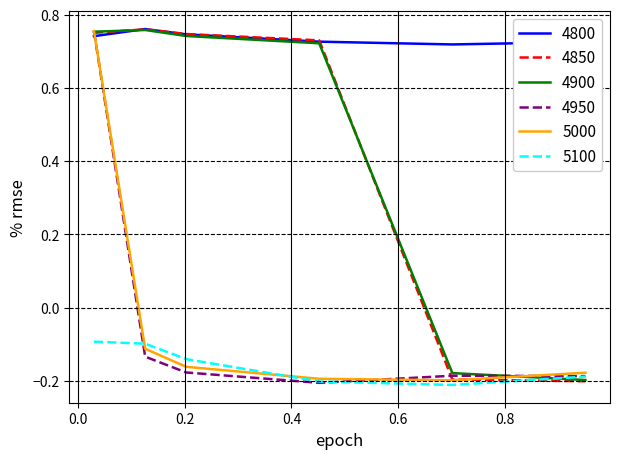

Which series has the largest total across all categories?

4800